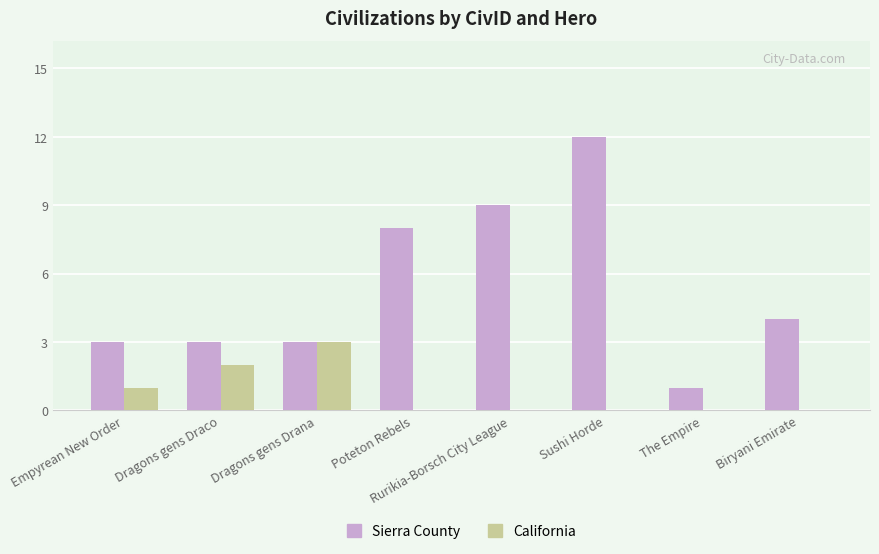

What is the sum of all California values?

6